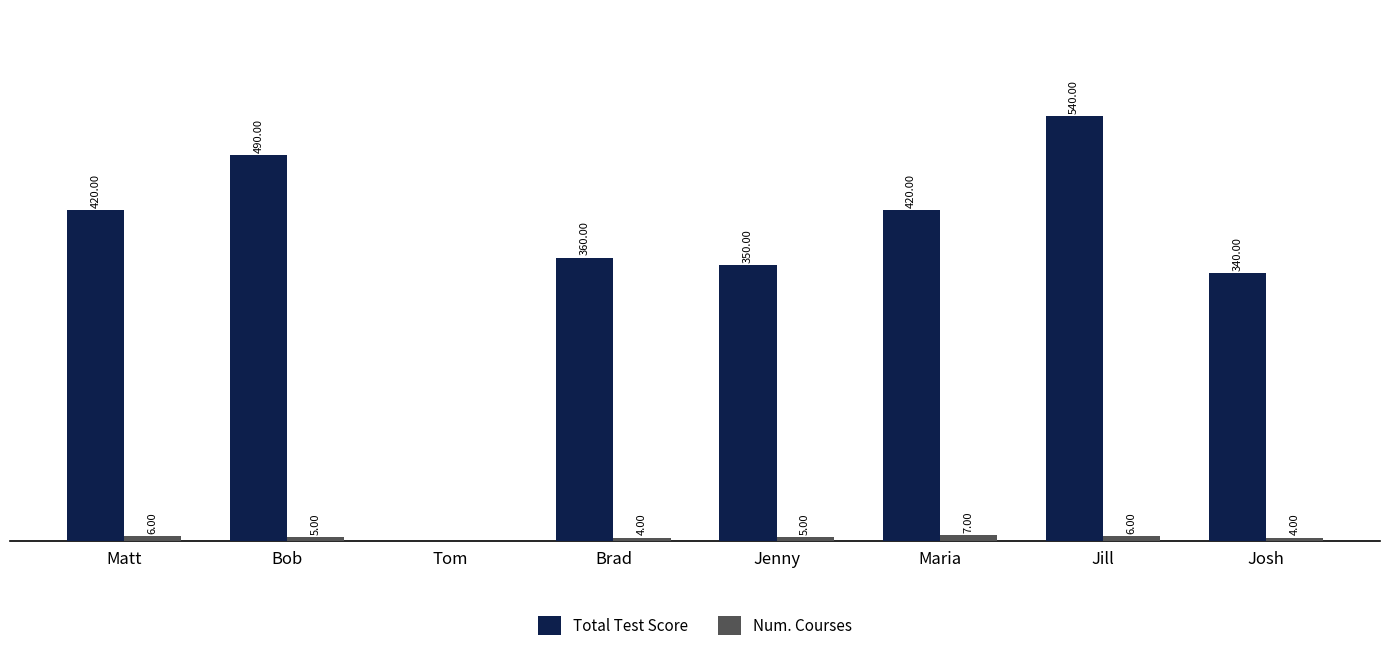

At which category is the sum across all series the highest?

Jill